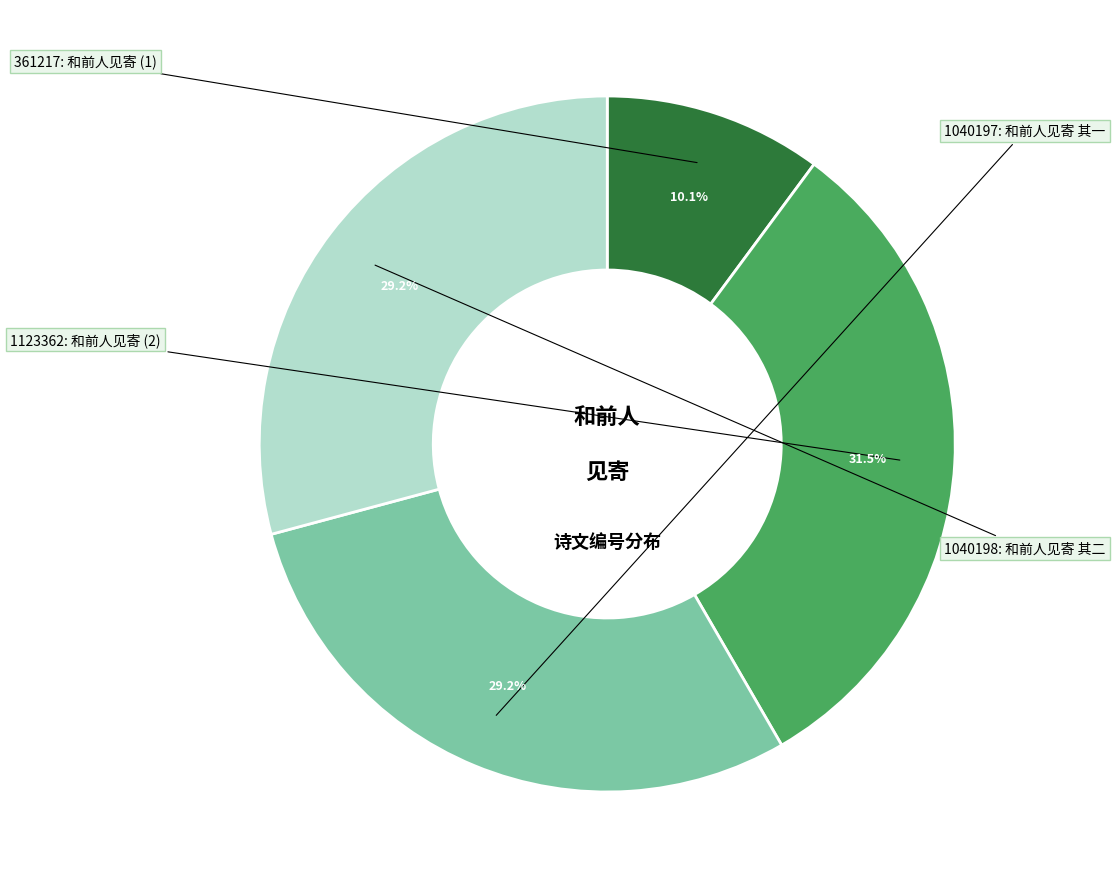

Is there a majority slice in this chart?

No